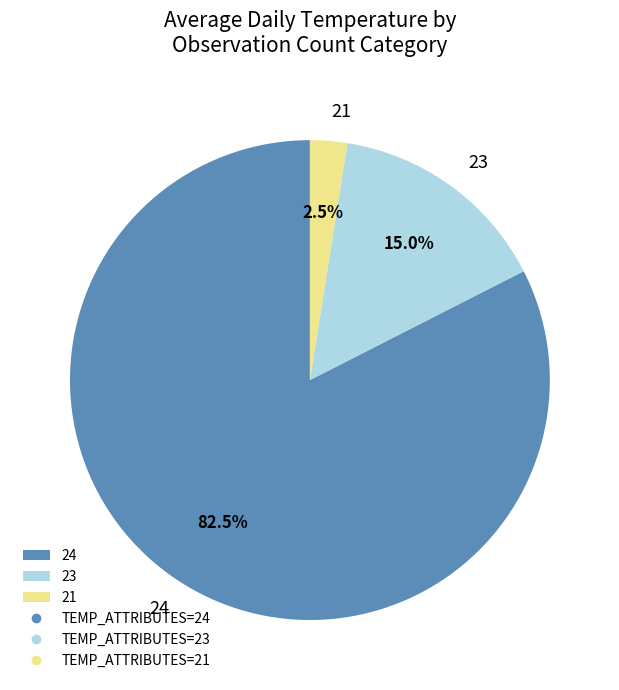

Which category has the biggest portion of the pie?

24